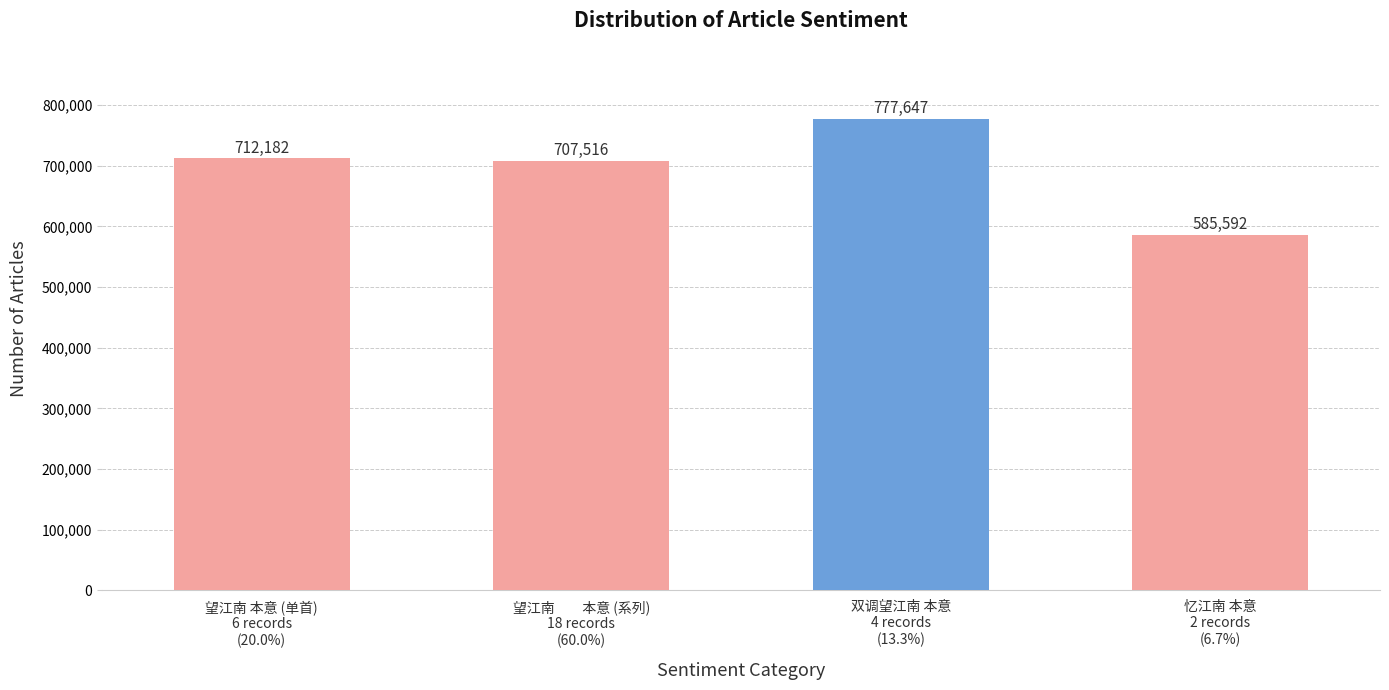

How many bars are there in total?

4